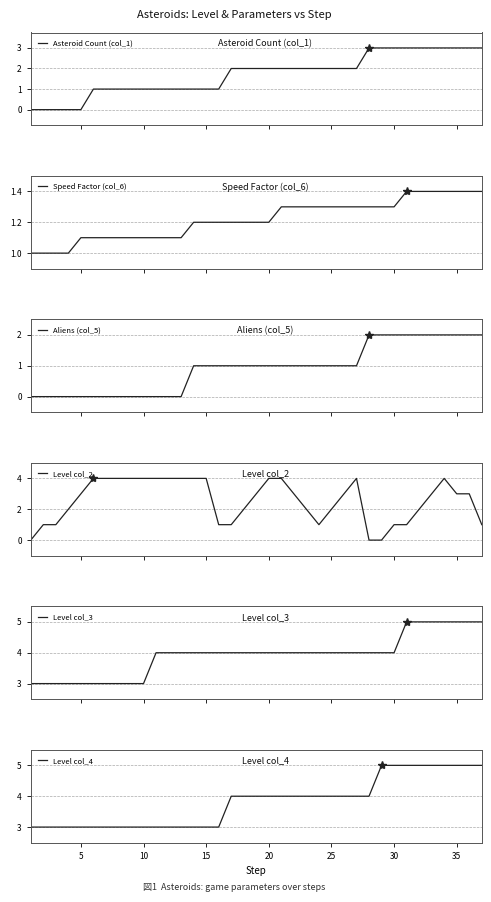

What is the maximum value for Level col_2?

4